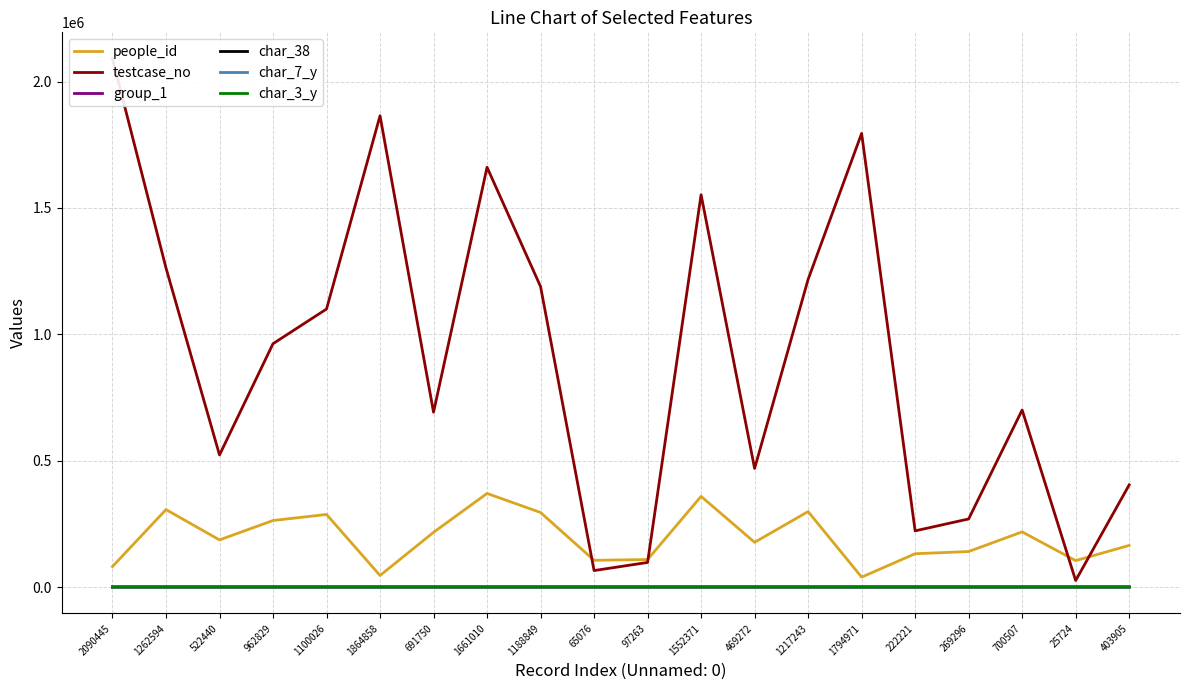

Which series changed the most between 522440 and 1188849?

testcase_no